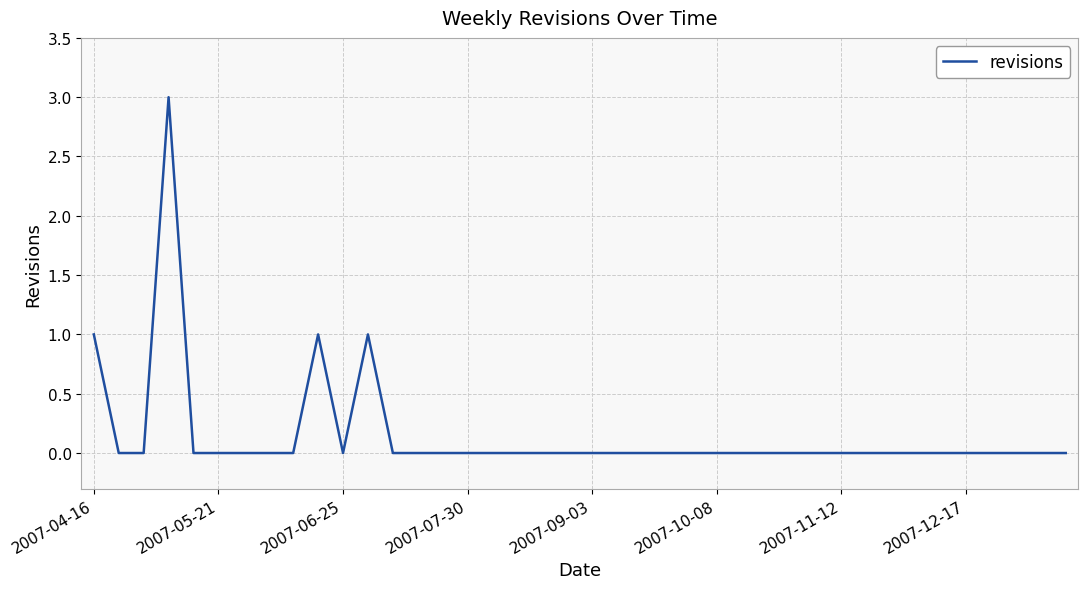

Count the values in the range 0 to 1.

39